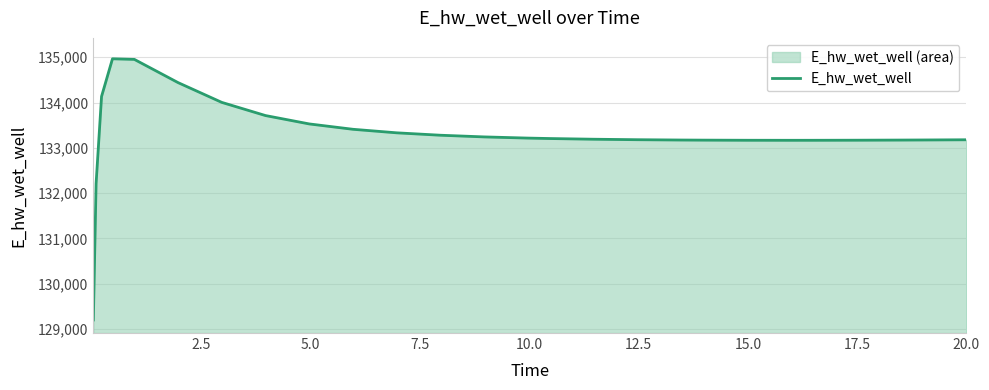

What is the difference between the maximum and minimum values?

5769.8